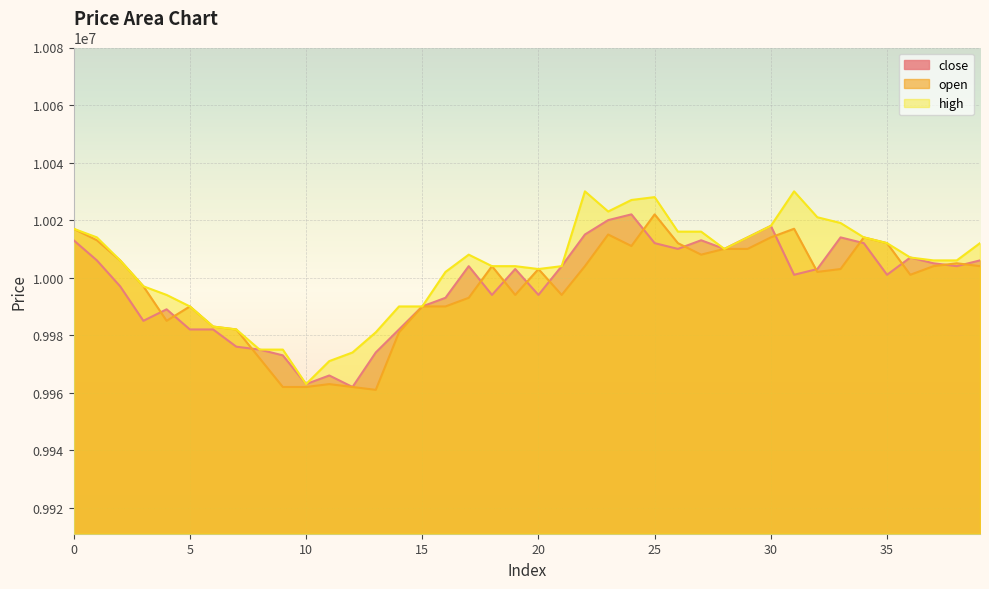

Where do close and open first cross each other?

3 and 4